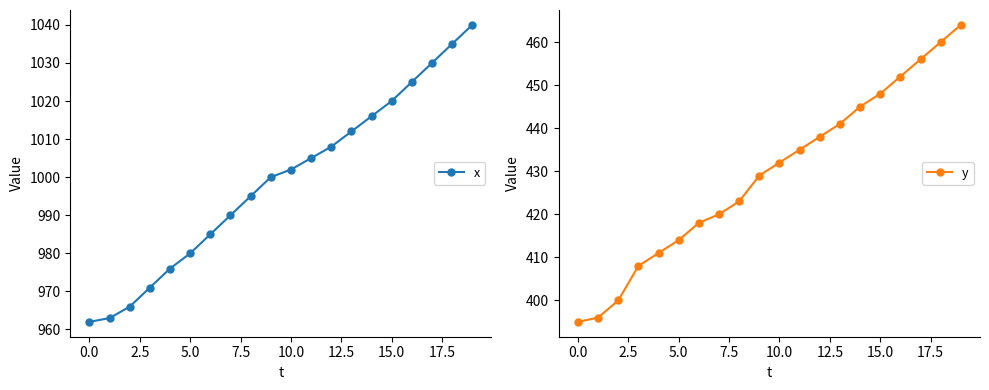

Reading left to right, what are all the values shown in this chart?

x: 962	963	966	971	976	980	985	990	995	1000	1002	1005	1008	1012	1016	1020	1025	1030	1035	1040
y: 395	396	400	408	411	414	418	420	423	429	432	435	438	441	445	448	452	456	460	464